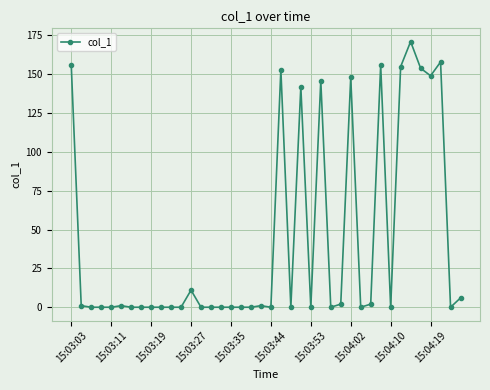

What is the difference between the maximum and minimum values?

170.9